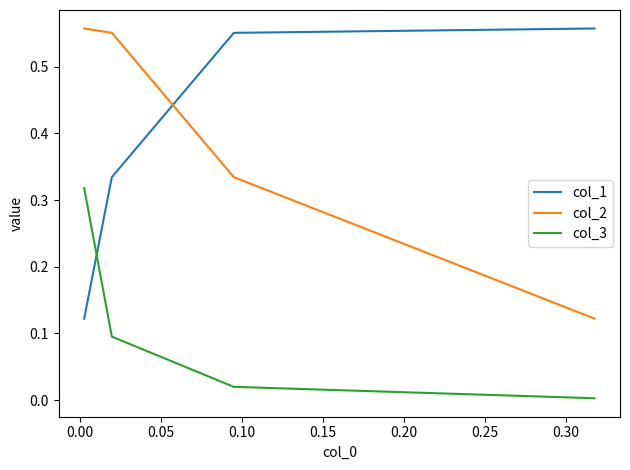

What is the average value of the col_3 series?

0.1